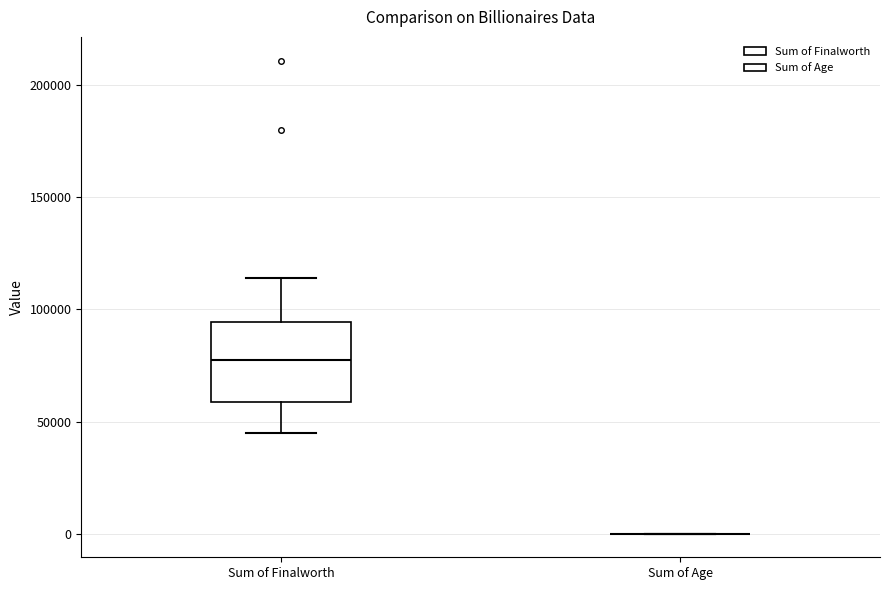

Reading left to right, transcribe this box plot: for each box, give where its median line is, the range the box spans, and where its two whiskers end, as read against the y-axis. The values are not printed on the chart, so give them approximately, as read against the axis.

Sum of Finalworth: median 75000, box 60000 to 95000, whiskers 45000 to 115000
Sum of Age: box collapsed to a line at 0, whiskers 0 to 0